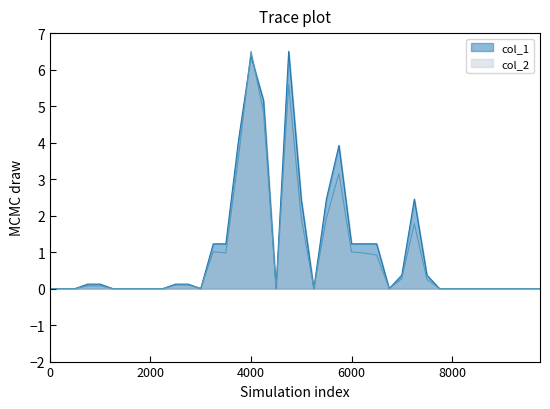

What is the greatest value displayed?

6.5